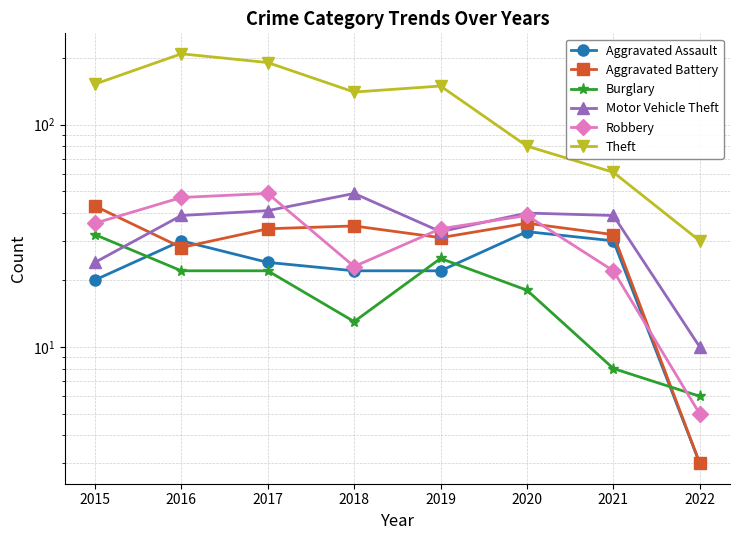

Which has a higher value, 2019 or 2020?

2020